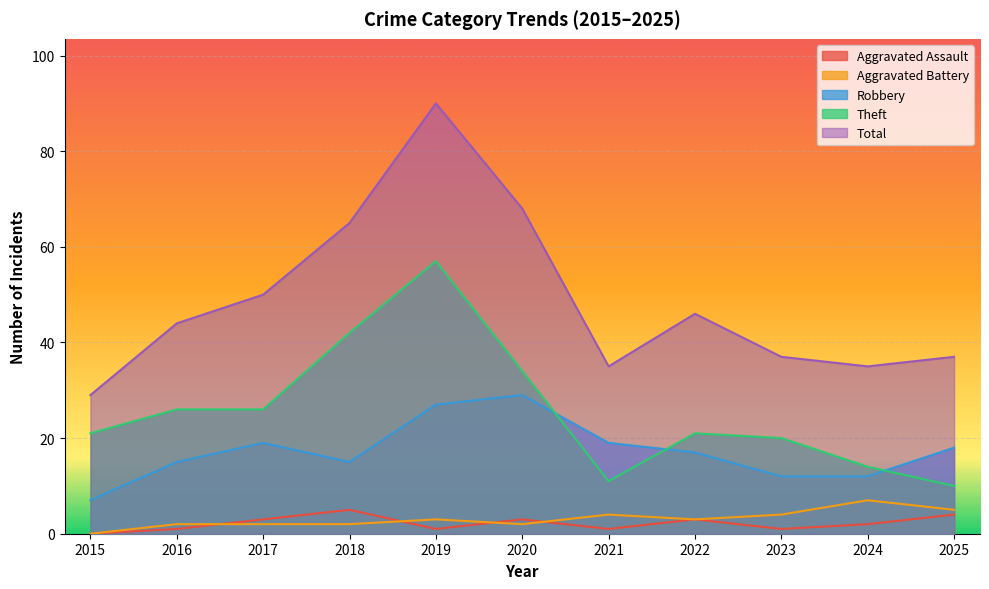

True or false: Theft has more than 1 points higher than both neighbors.

True